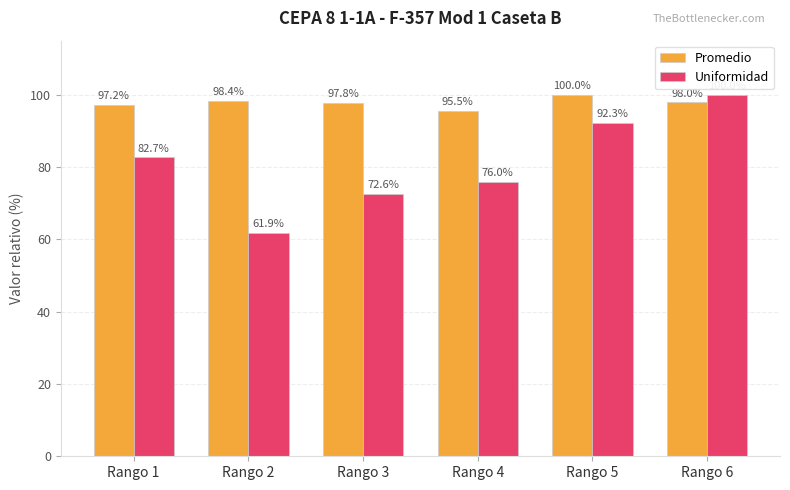

Is the value of Uniformidad at Rango 2 greater than the value of Promedio at Rango 6?

No